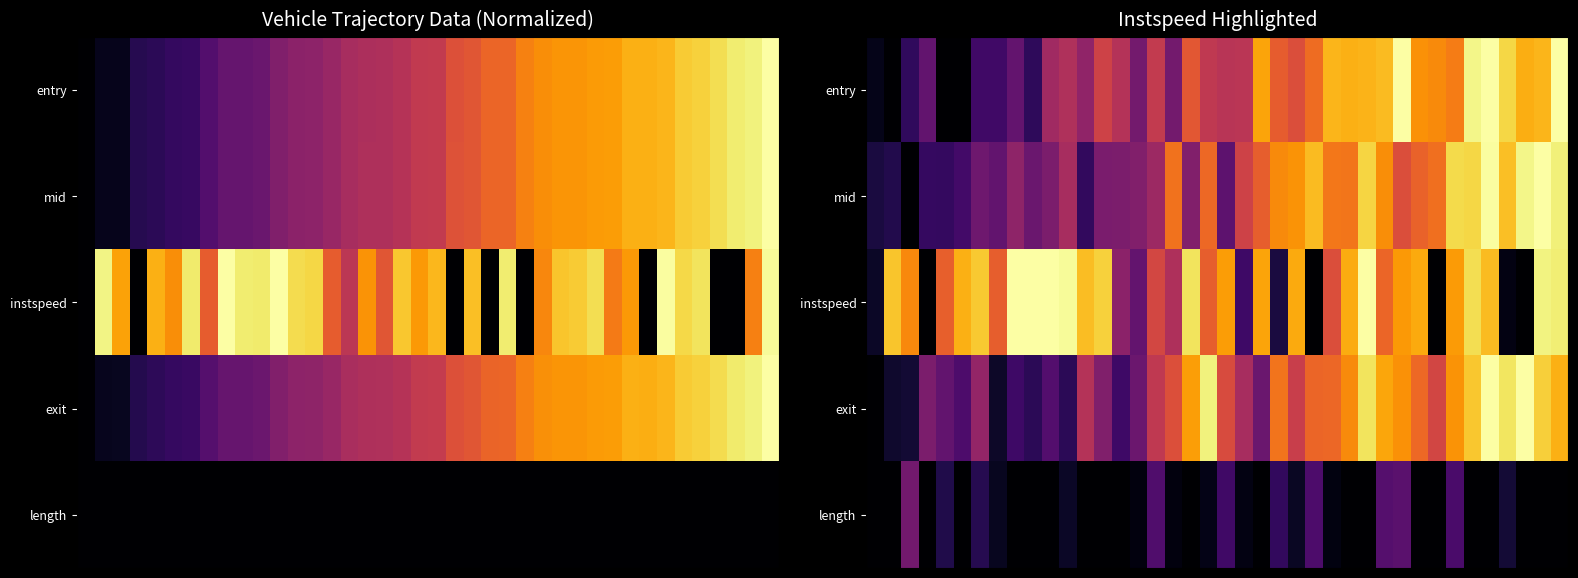

Reading right to left, what are all the values shown in this chart?

row_0: 1.0	0.8	0.8	0.9	1.0	1.0	0.7	0.7	0.8	1.0	0.8	0.8	0.8	0.8	0.7	0.6	0.6	0.8	0.5	0.5	0.5	0.6	0.3	0.5	0.3	0.5	0.6	0.4	0.5	0.4	0.2	0.3	0.2	0.2	0.0	0.0	0.3	0.2	0.0	0.0
row_1: 1.0	1.0	1.0	0.9	1.0	0.9	0.9	0.7	0.7	0.6	0.8	0.9	0.7	0.7	0.8	0.8	0.7	0.6	0.6	0.3	0.7	0.4	0.7	0.4	0.4	0.3	0.3	0.2	0.4	0.3	0.3	0.4	0.3	0.3	0.2	0.2	0.2	0.0	0.1	0.1
row_2: 1.0	1.0	0.0	0.0	0.8	0.9	0.8	0.0	0.8	0.8	0.7	1.0	0.8	0.6	0.0	0.8	0.1	0.8	0.2	0.8	0.6	0.9	0.5	0.6	0.3	0.4	0.9	0.8	1.0	1.0	1.0	1.0	0.6	0.9	0.8	0.6	0.0	0.7	0.9	0.1
row_3: 0.8	0.9	1.0	0.9	1.0	0.9	0.8	0.6	0.7	0.8	0.8	0.9	0.7	0.7	0.7	0.5	0.7	0.3	0.5	0.6	1.0	0.8	0.6	0.5	0.3	0.2	0.4	0.5	0.2	0.2	0.2	0.2	0.1	0.4	0.2	0.3	0.3	0.1	0.1	0.0
row_4: 0.0	0.0	0.0	0.1	0.0	0.0	0.2	0.0	0.0	0.3	0.2	0.0	0.0	0.0	0.2	0.1	0.2	0.0	0.0	0.2	0.0	0.0	0.0	0.2	0.0	0.0	0.0	0.0	0.1	0.0	0.0	0.0	0.1	0.1	0.0	0.1	0.0	0.3	0.0	0.0